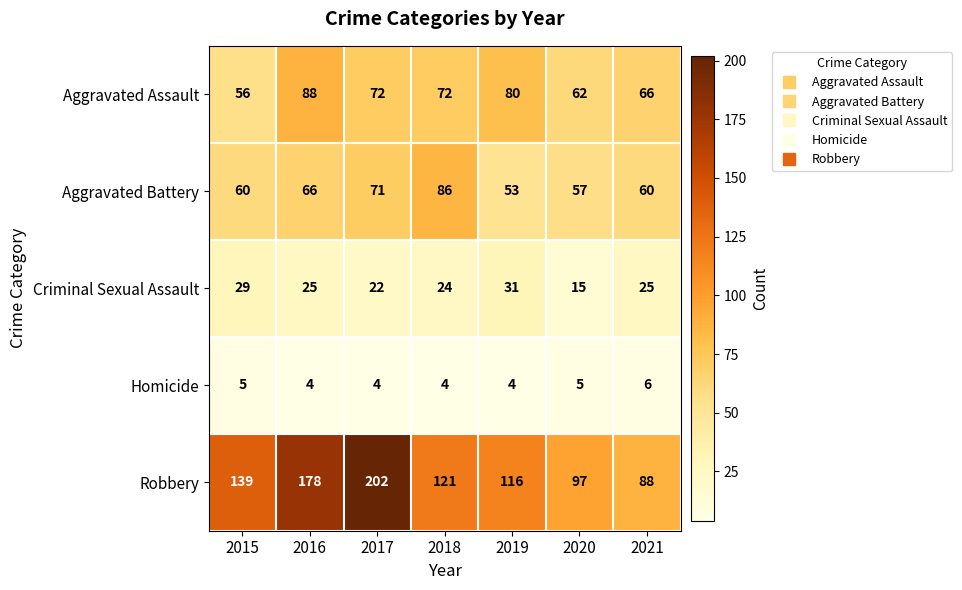

What is the sum of all Robbery values?

941